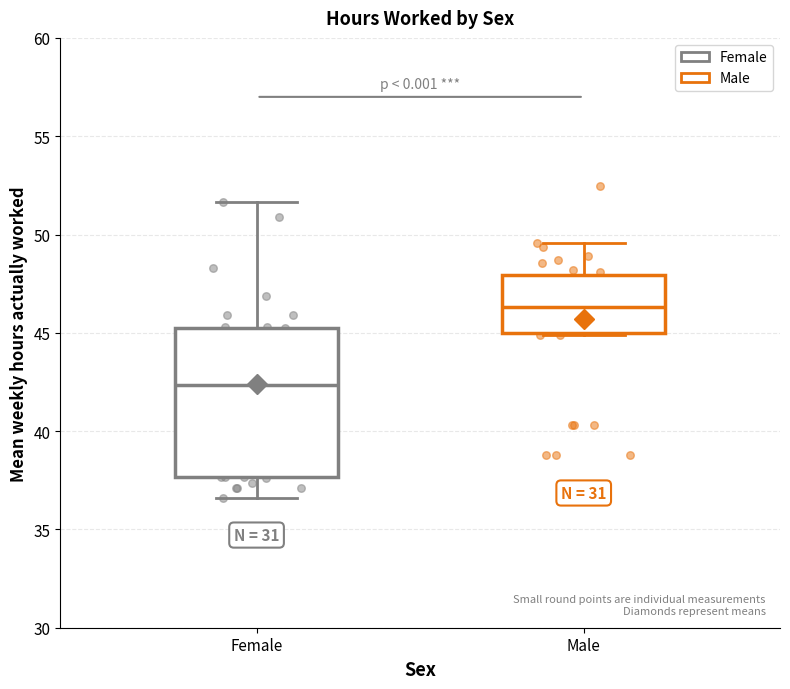

Where is the upper edge of the box for Male on the y-axis? The values are not printed on the chart, so give them approximately, as read against the axis.

48.0